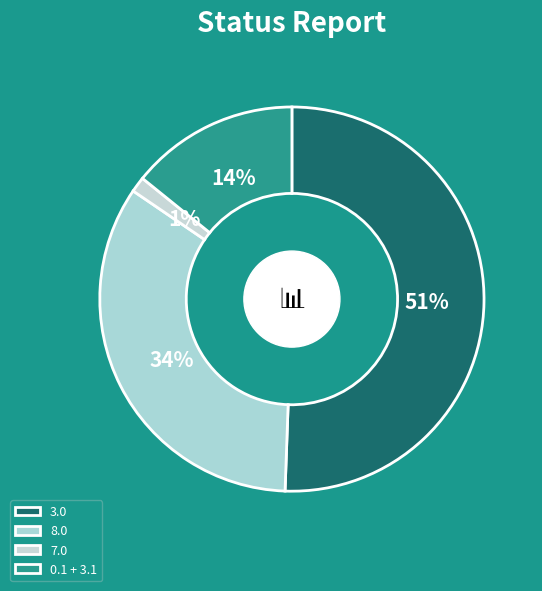

What is the largest slice in the pie chart?

3.0